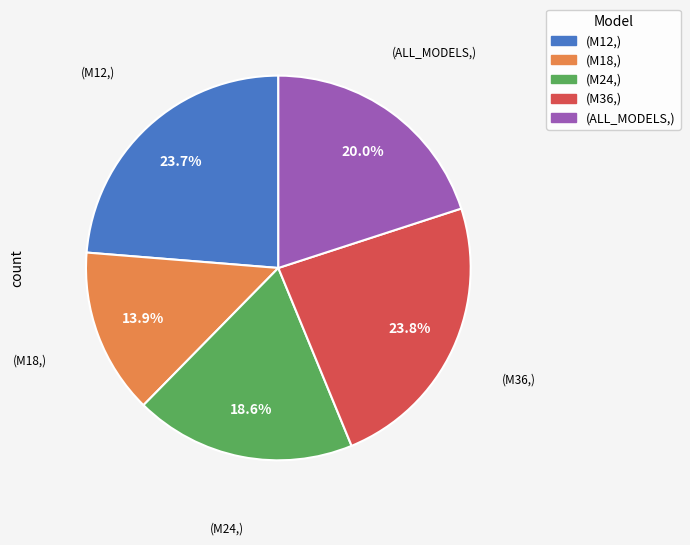

Is the sum of (M12,) and (M36,) greater than half?

No